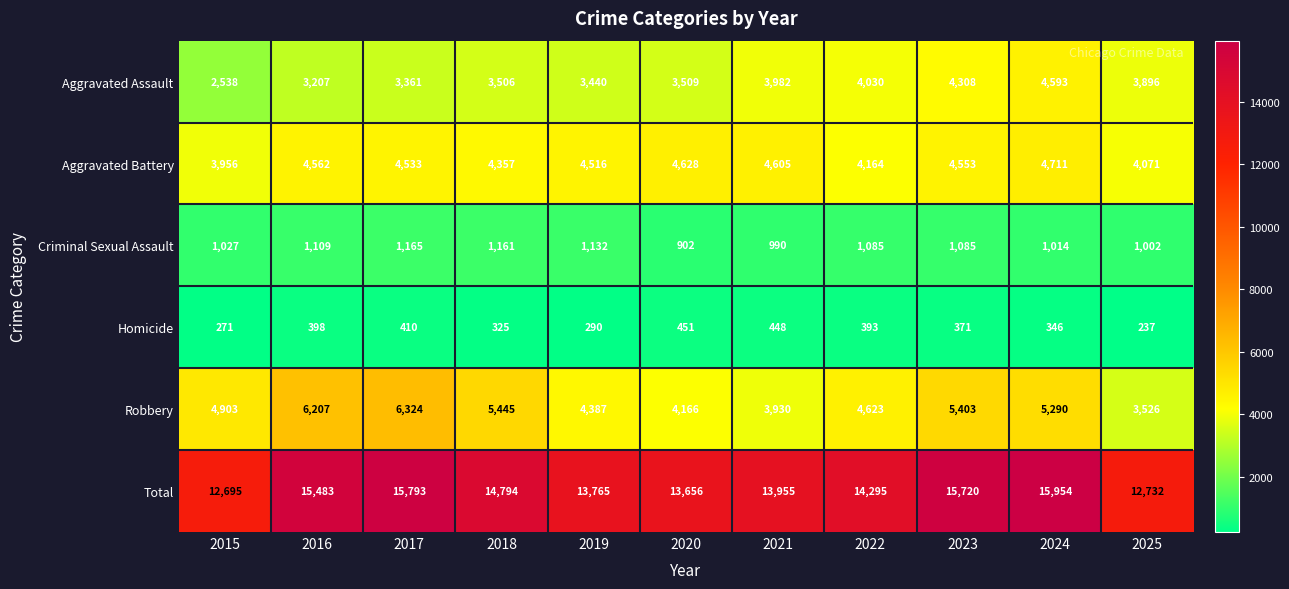

At how many categories does at least one series exceed 15066?

4